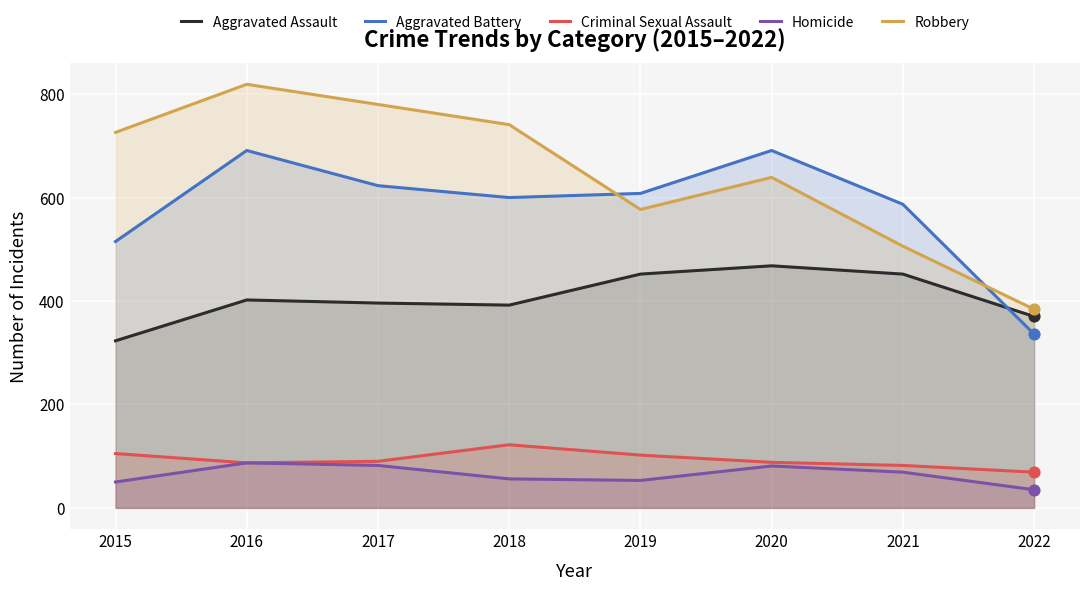

Which series has the widest spread of Y values?

Robbery